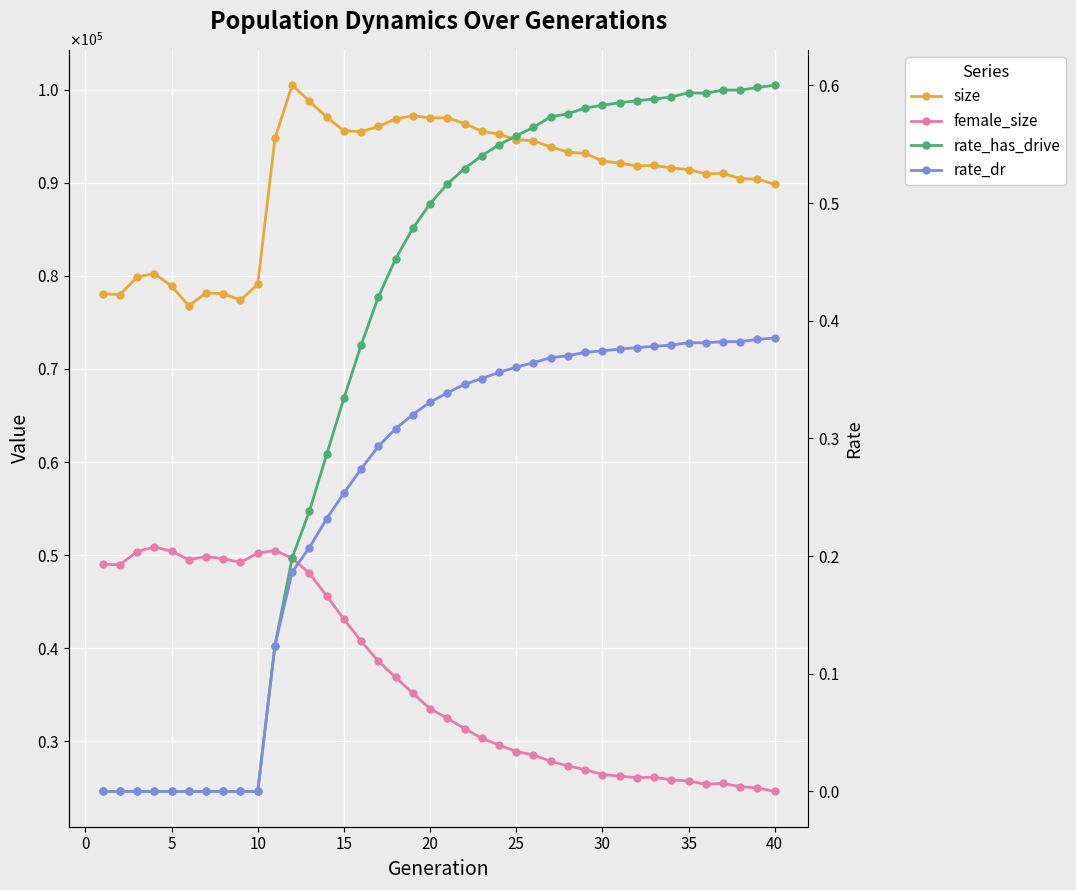

What is the difference between the maximum and minimum values in the rate_has_drive series?

0.6